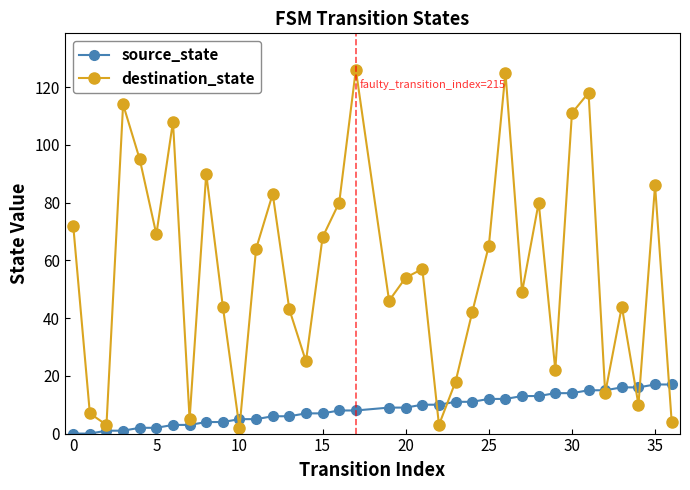

What is the minimum value for destination_state?

2